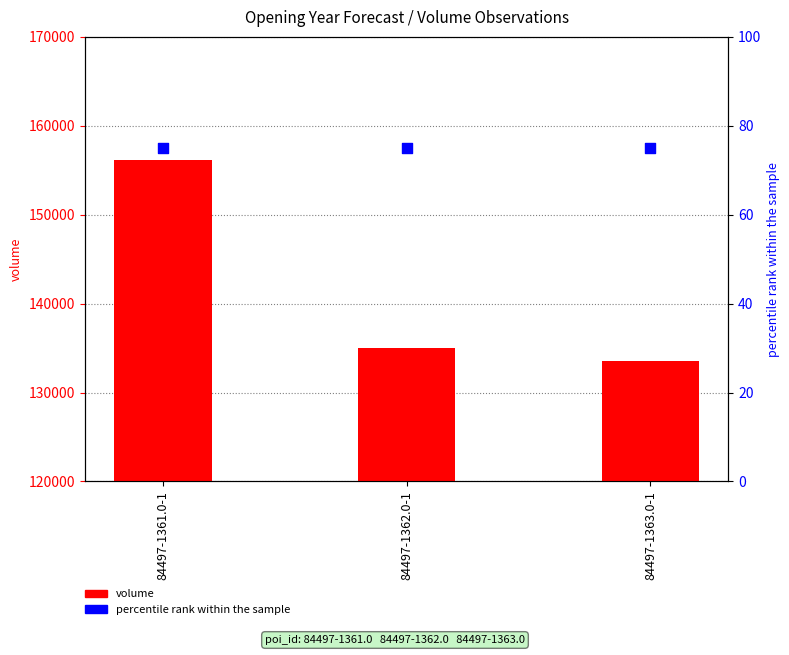

At how many categories does at least one series exceed 4971?

3